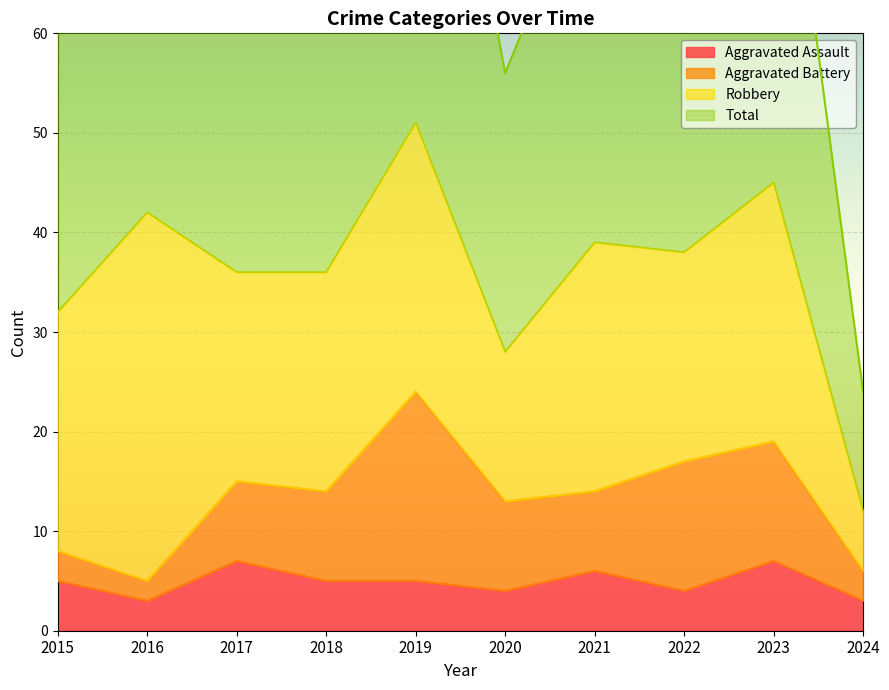

The Aggravated Assault series shows 4 at 2022. True or false?

True